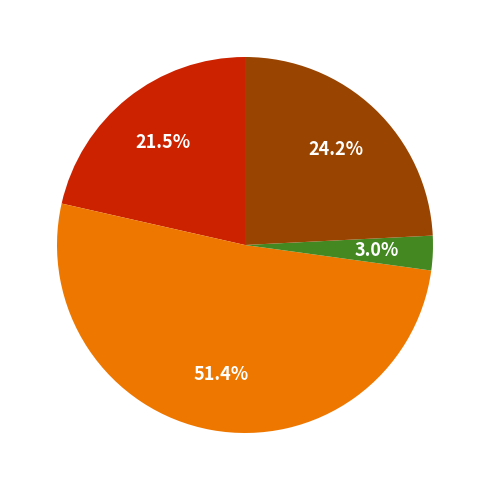

Is there any slice that represents more than half of the pie?

Yes